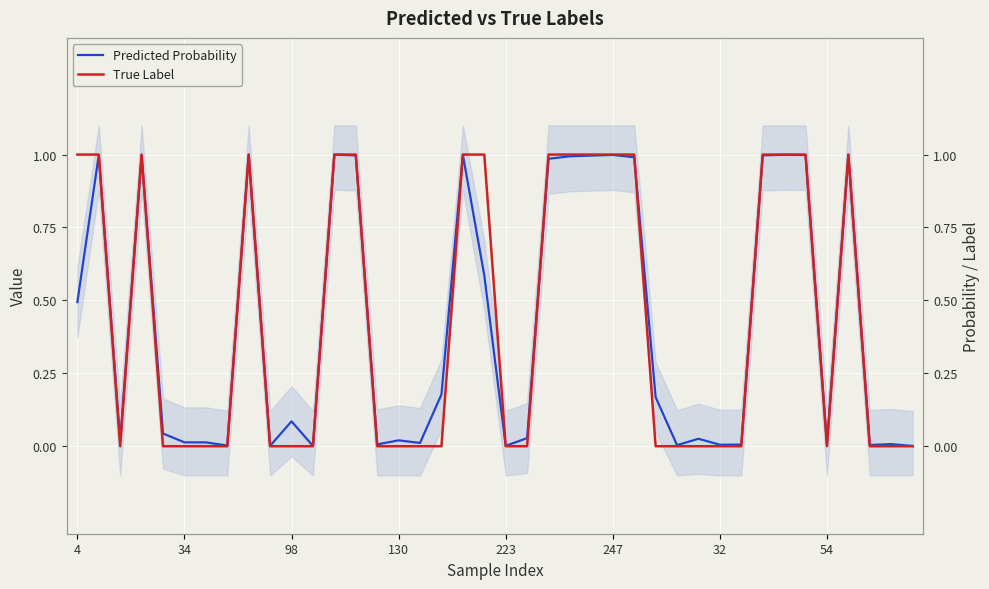

What are all the series names shown in the legend?

Predicted Probability, True Label